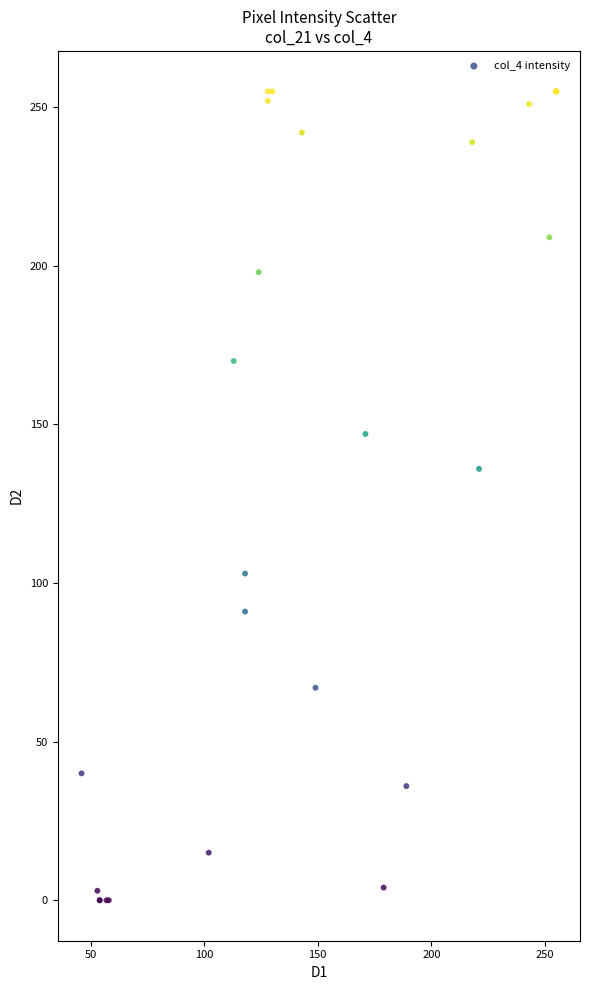

What Y value in the scatter plot is closest to 127?

136